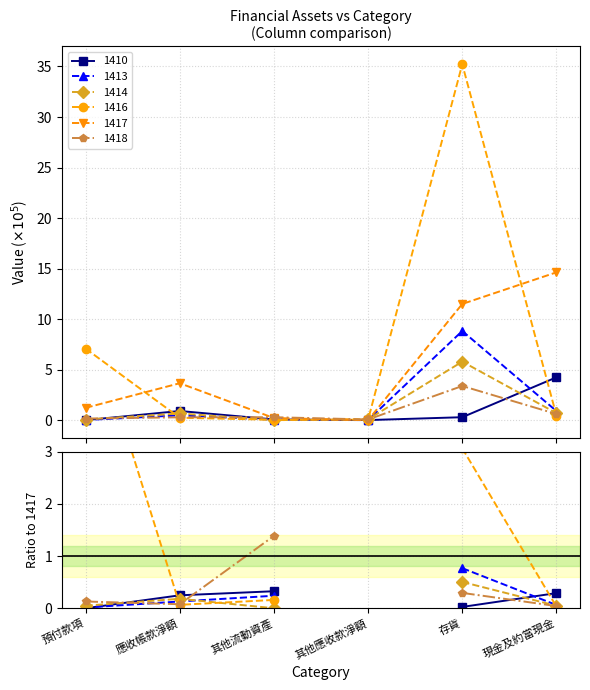

Is this an area chart (filled region under the line)?

No